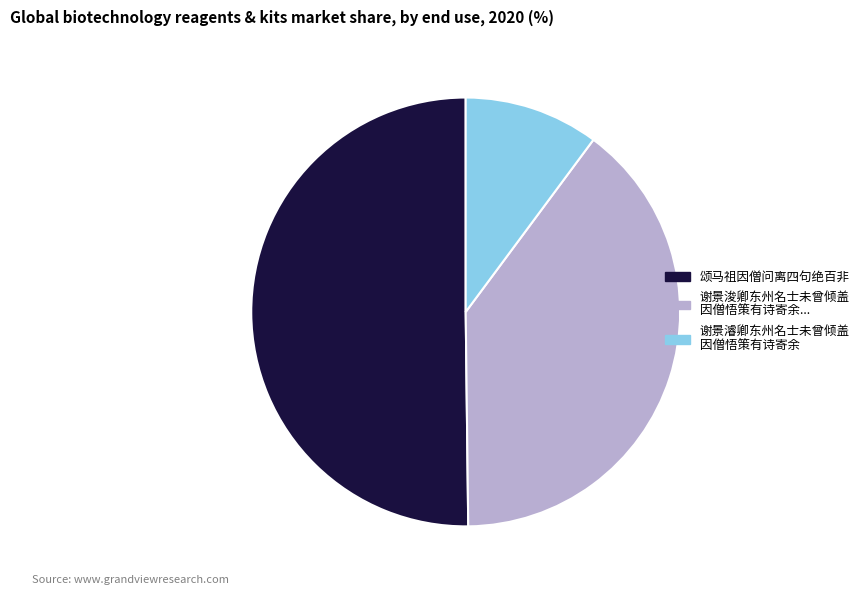

True or false: 谢景濬卿东州名士未曾倾盖 因僧悟策有诗寄余 accounts for 10% of the total.

True